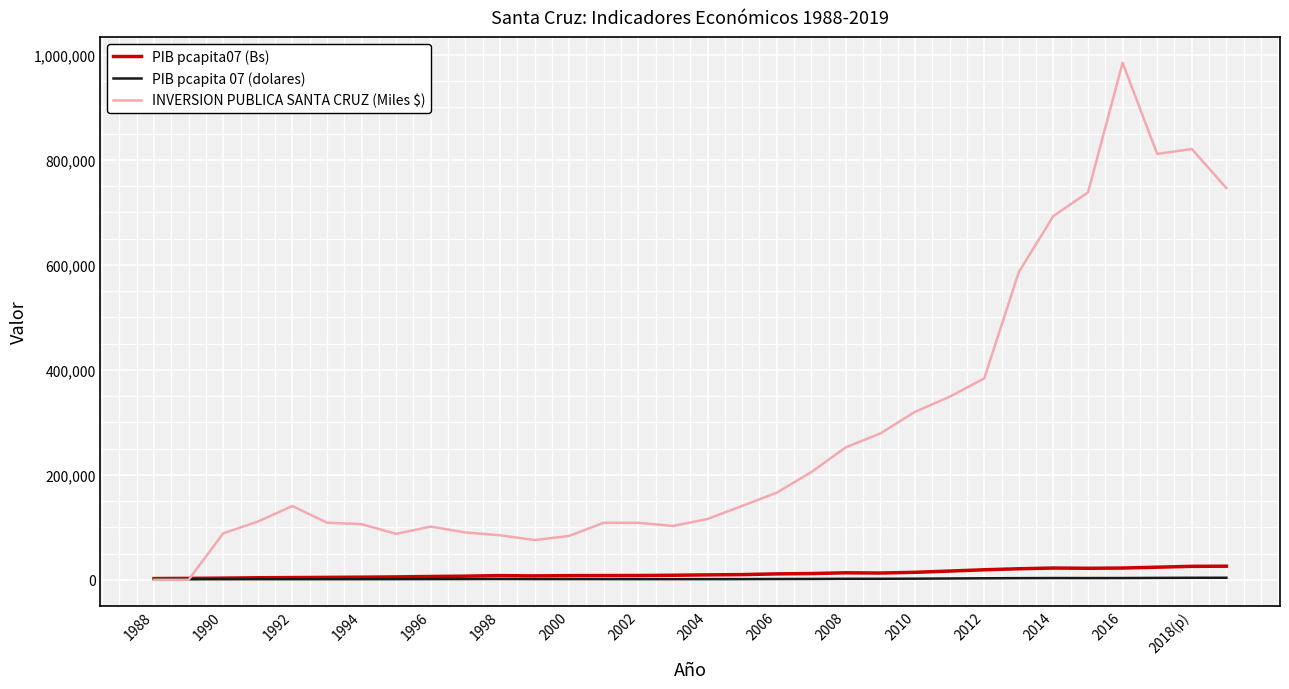

What is the greatest value displayed?

985100.6